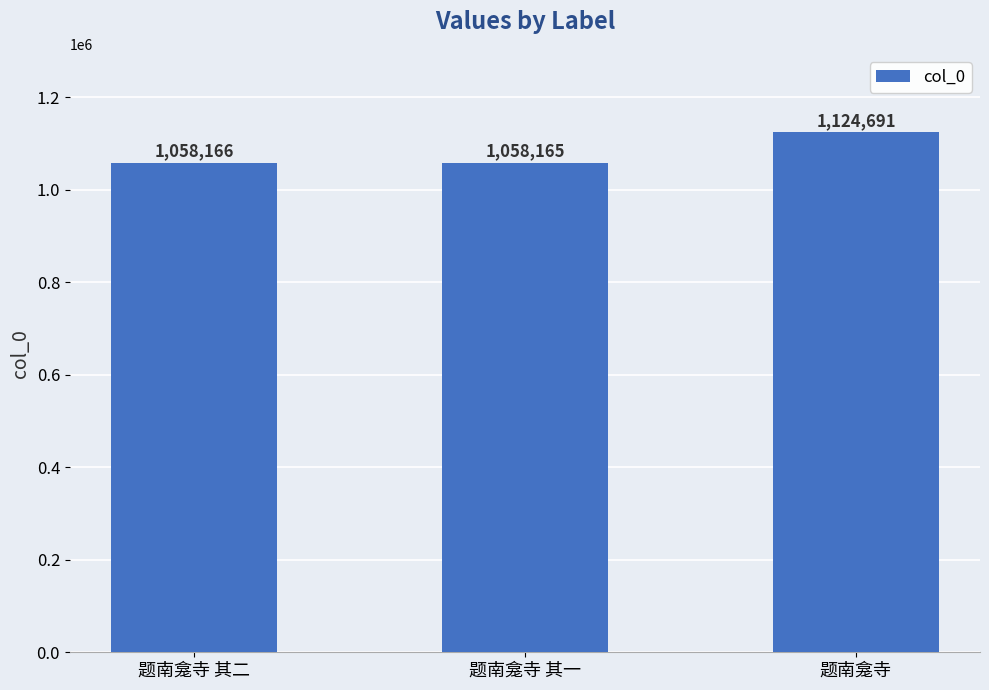

How many bars are there in total?

3